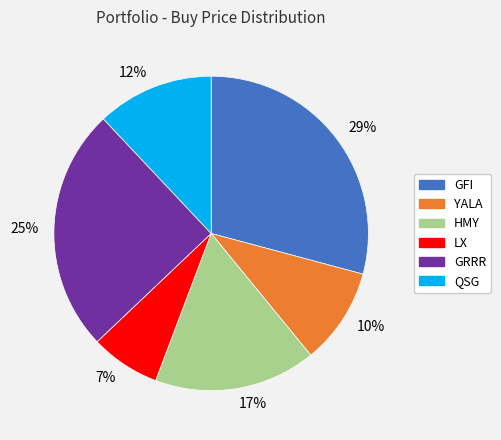

Is the sum of 25% and 17% greater than half?

No